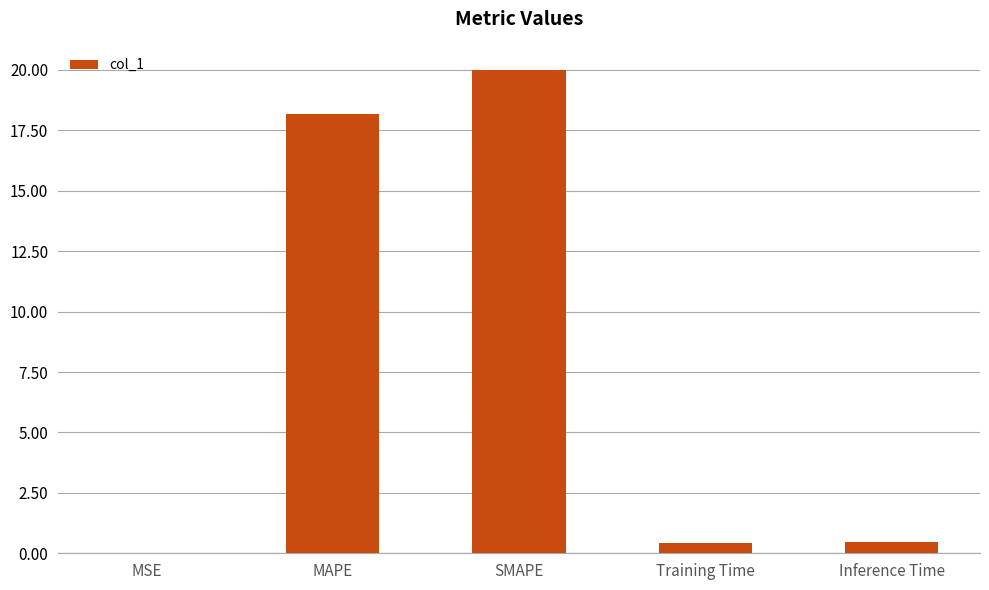

The chart shows a value of 0.5 at Inference Time. True or false?

True